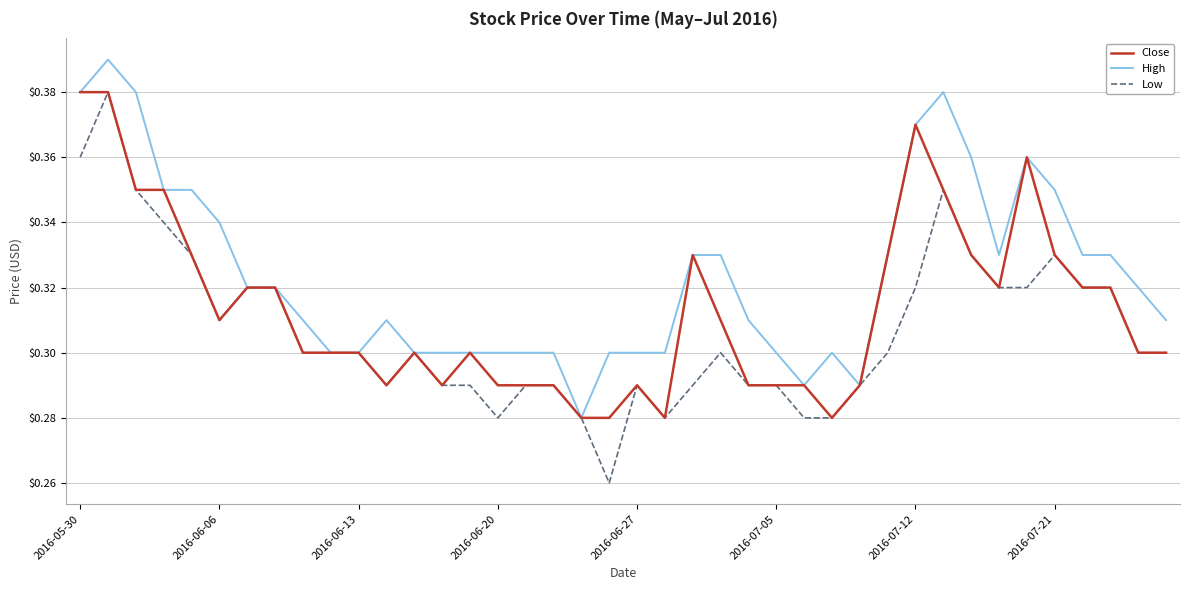

Which series has the widest spread of values?

Low